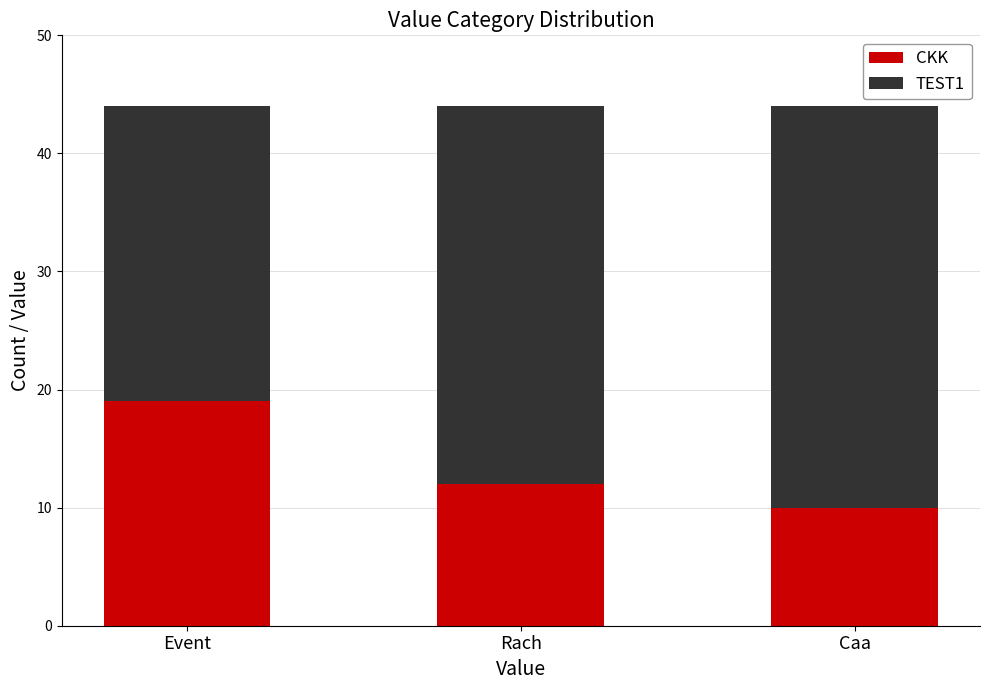

Are the bars horizontal?

No